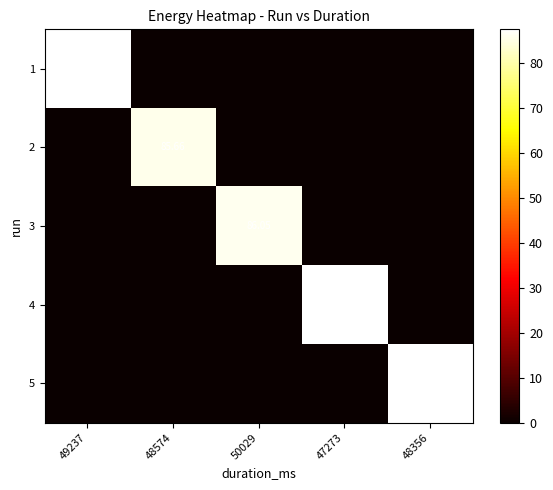

Is the value of 4 at 48356 greater than the value of 5 at 50029?

No